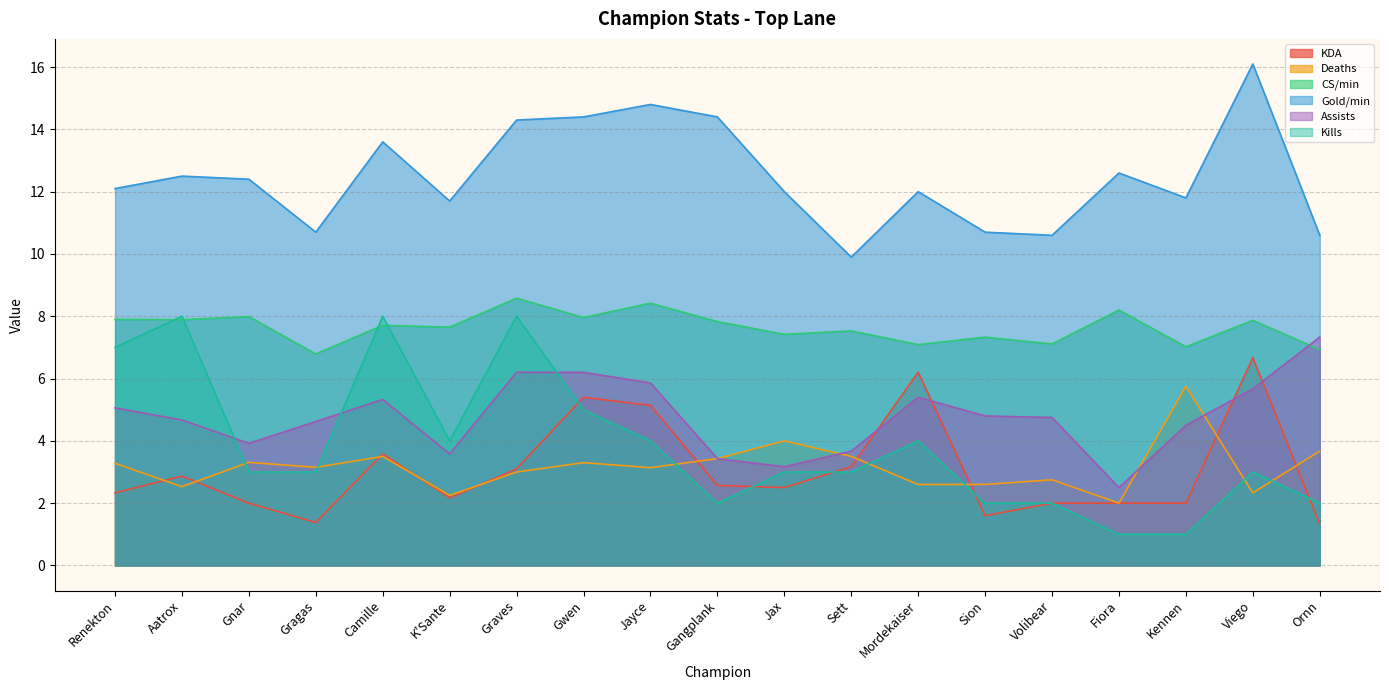

Where is KDA nearest to the value 4?

Camille